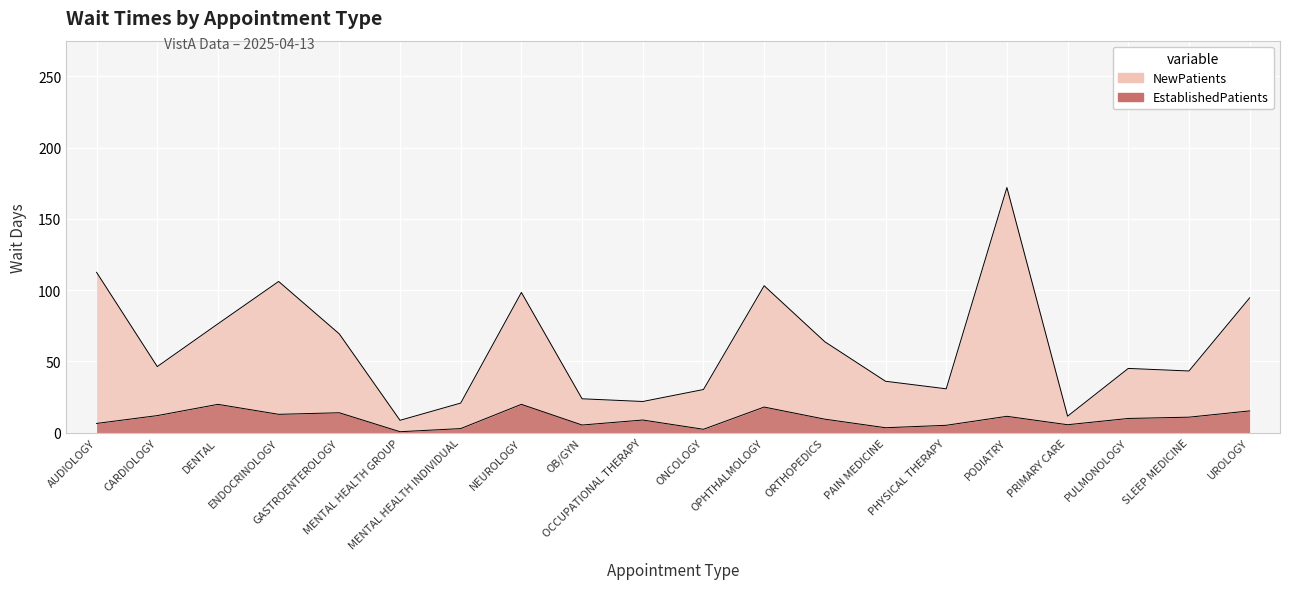

The NewPatients series shows 30.9 at NEUROLOGY. True or false?

False